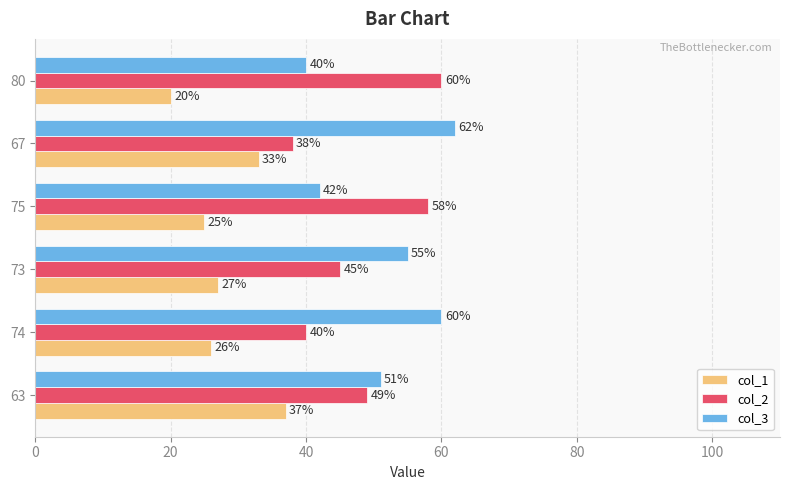

What is the average value of the col_1 series?

28